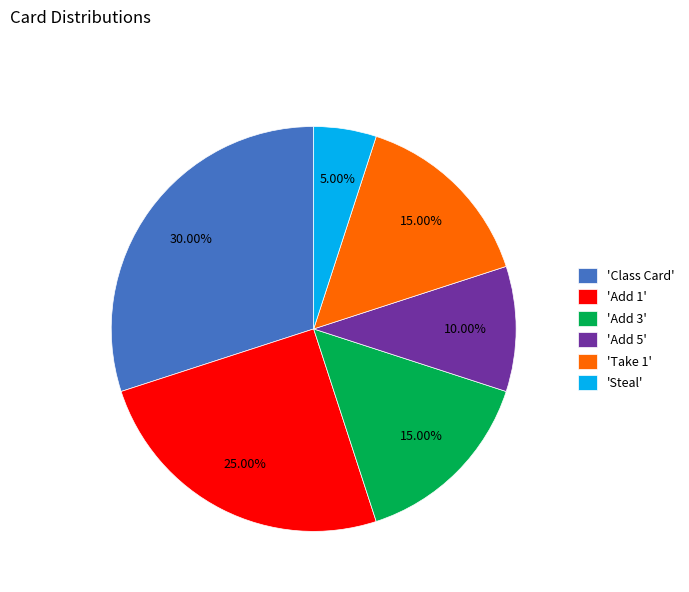

Count the number of slices in the pie.

6